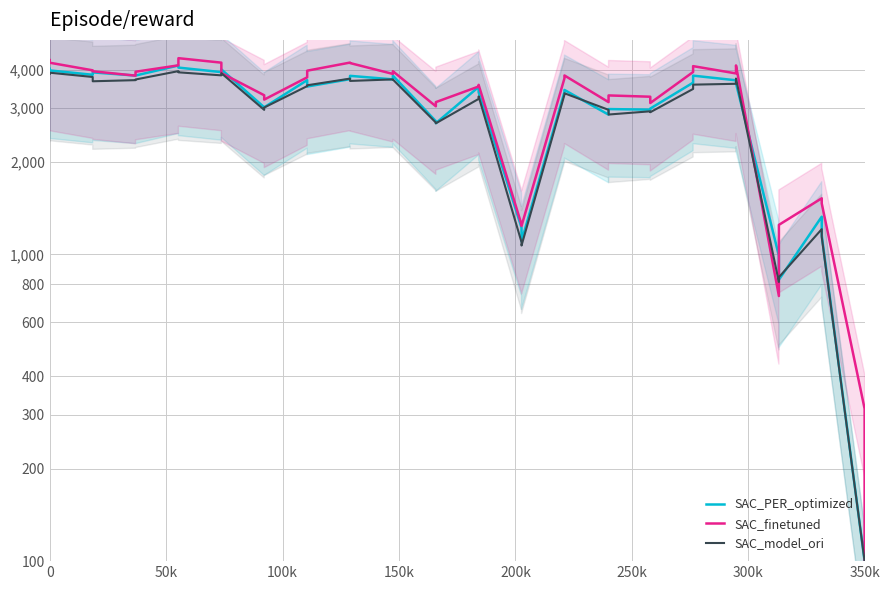

What is the sum of all SAC_finetuned values?

128848.1